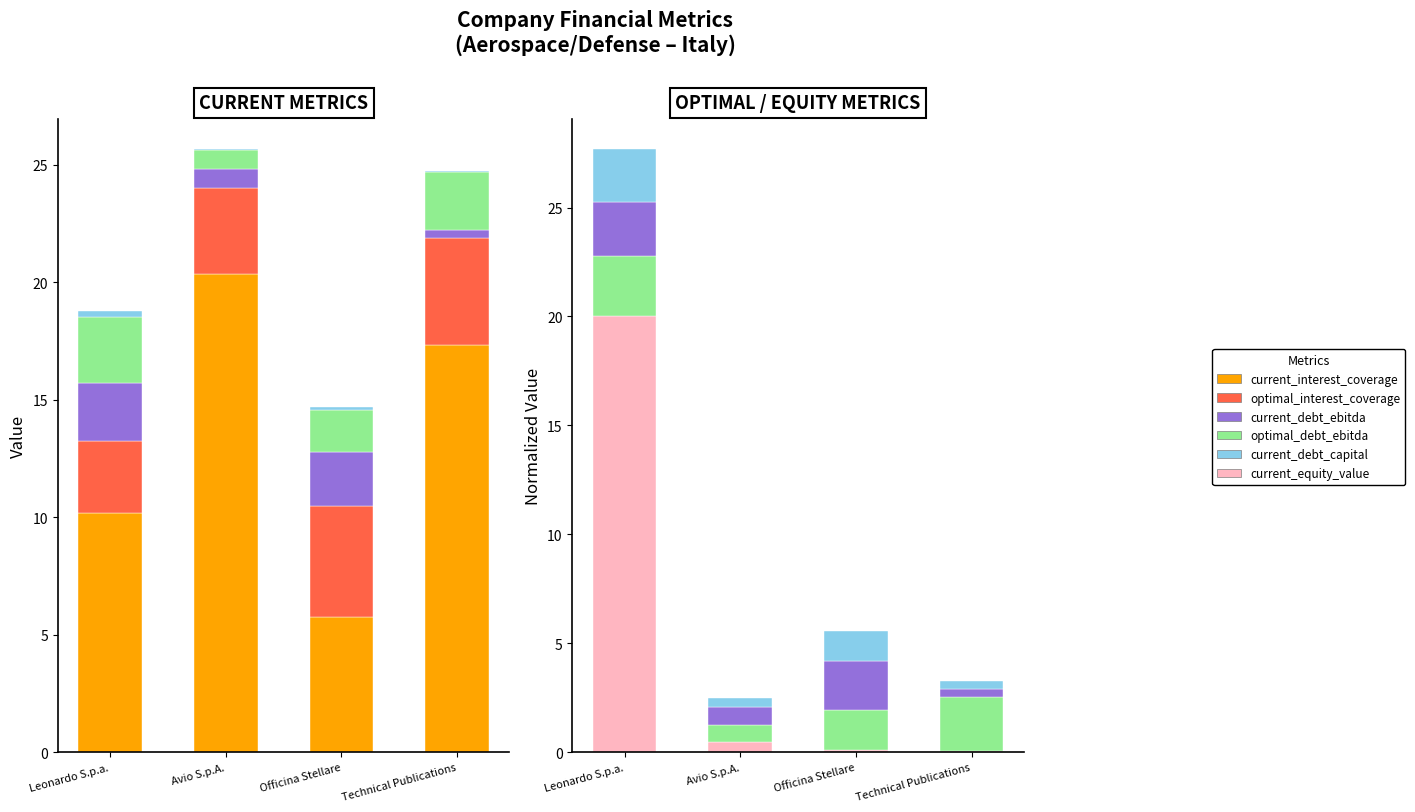

List the labels in order of current_debt_ebitda value, largest first.

Leonardo S.p.a., Officina Stellare, Avio S.p.A., Technical Publications